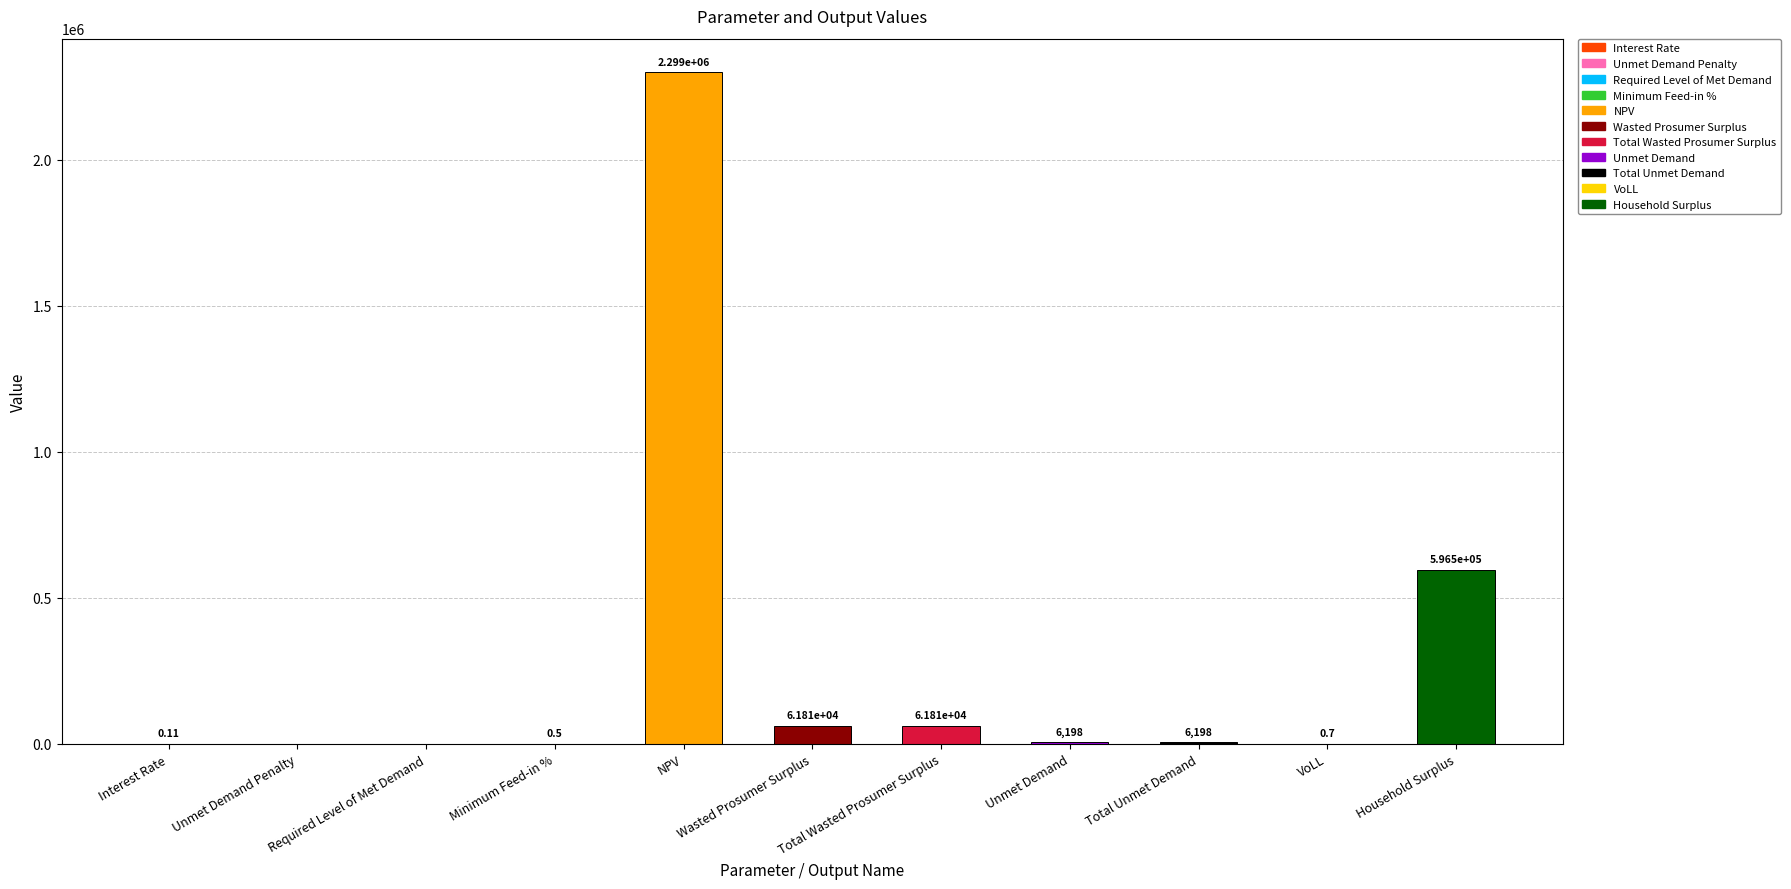

Which category has the highest value across all series?

NPV